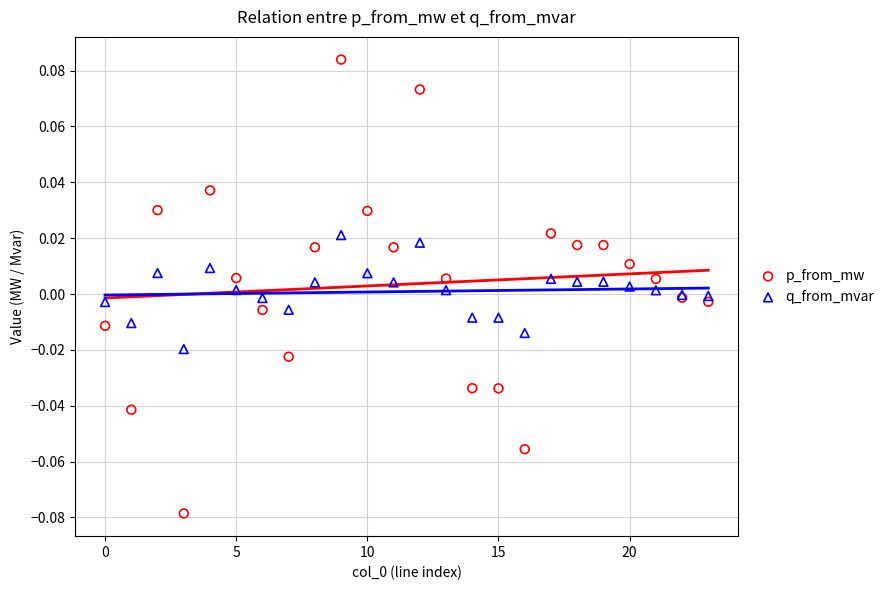

Which series reaches the maximum Y coordinate?

p_from_mw